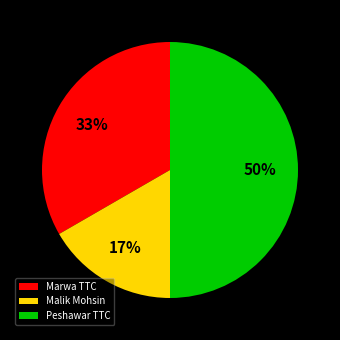

What is the smallest slice in the pie chart?

Malik Mohsin